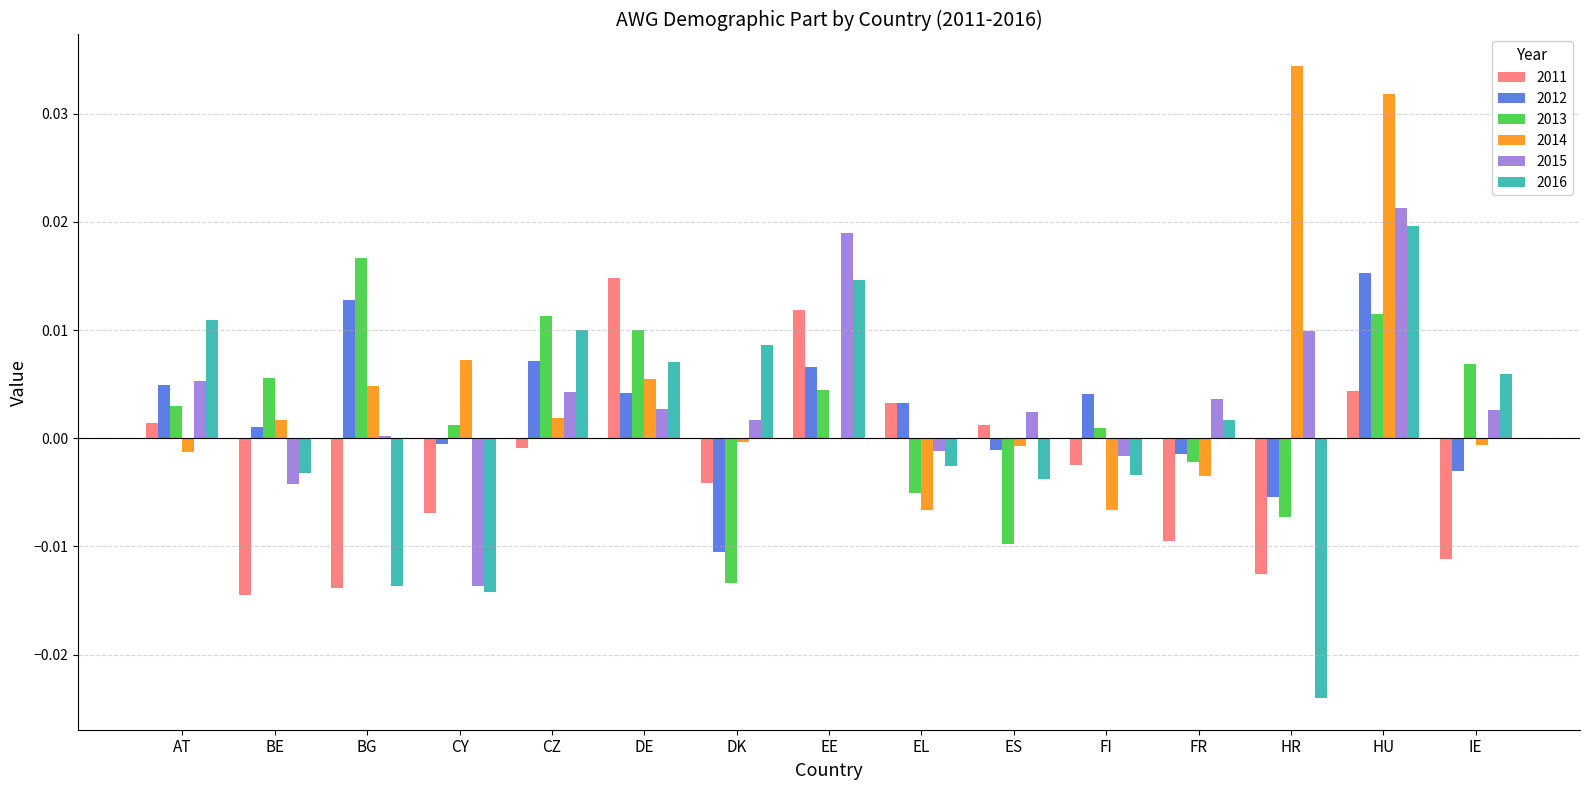

At which category is the sum across all series the highest?

HU